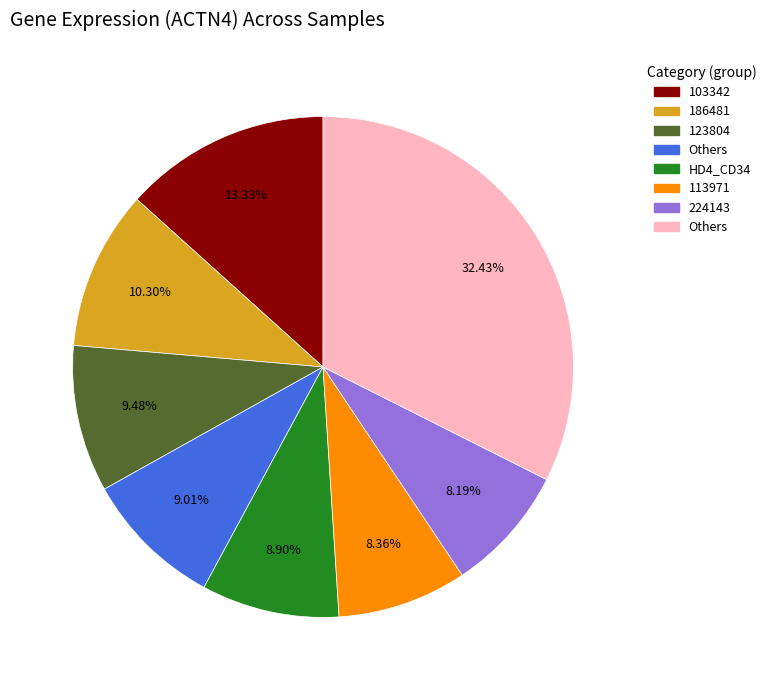

Is there a majority slice in this chart?

No